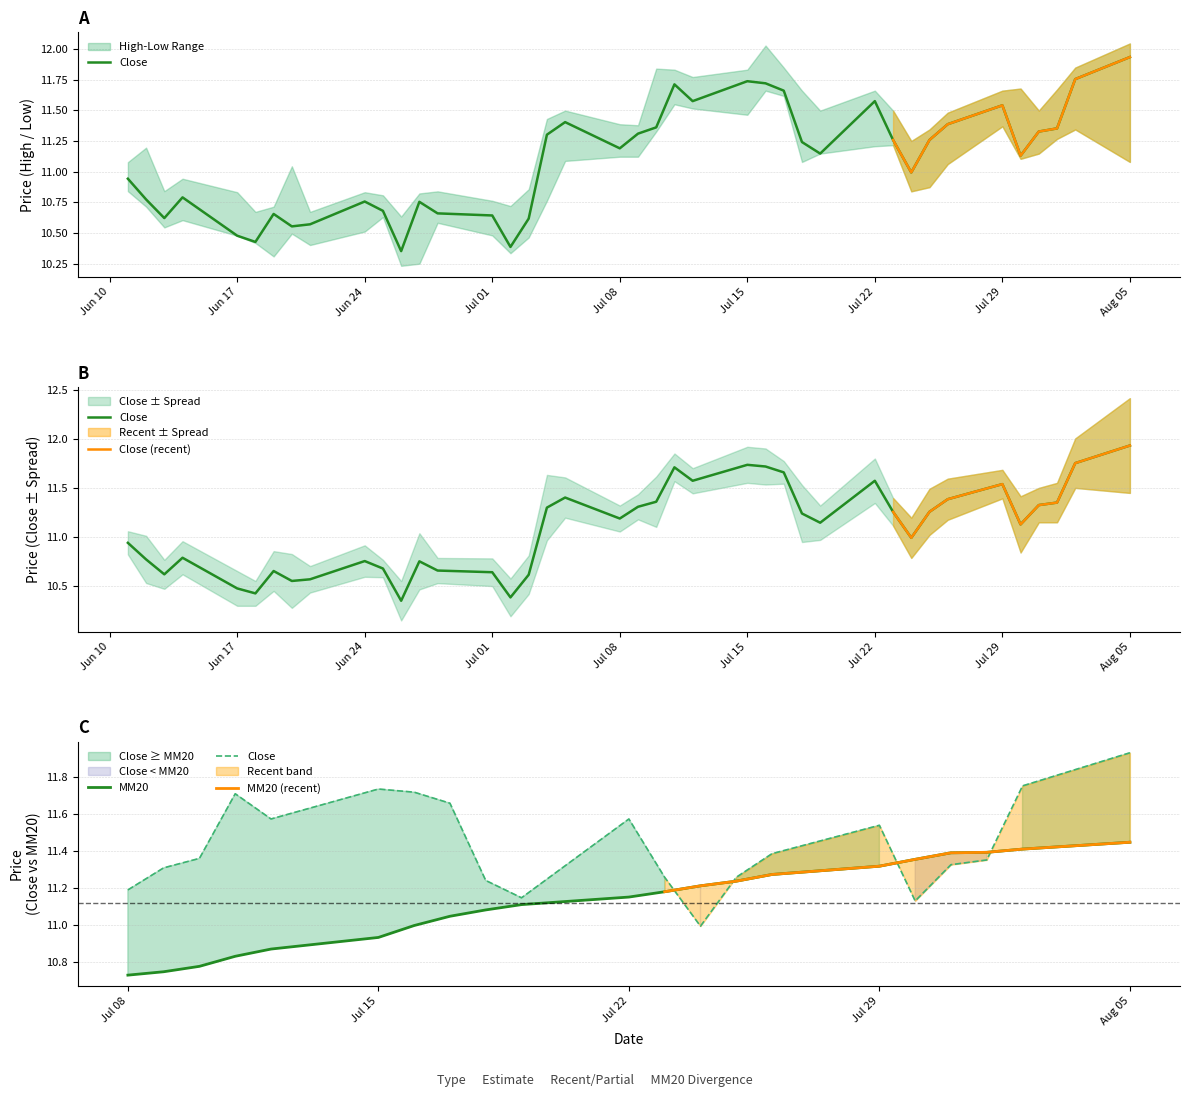

True or false: Low and High intersect in this chart.

False